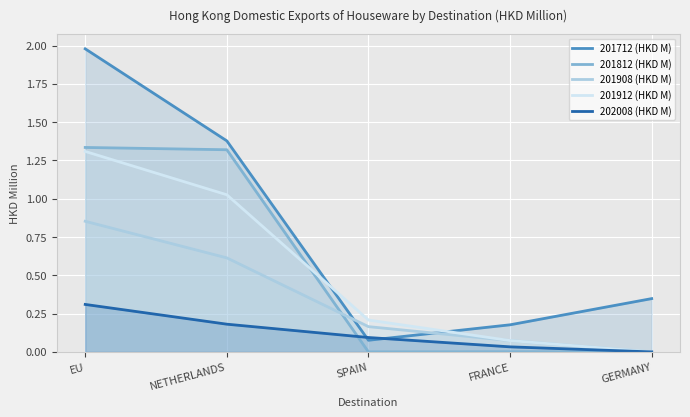

At how many categories does at least one series exceed 0?

5